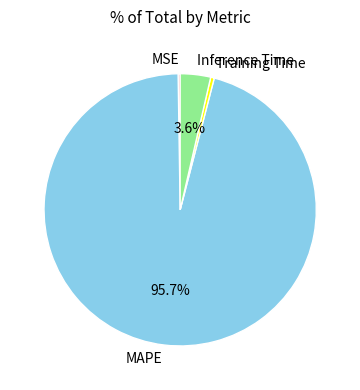

Which has a higher value, MAPE or Training Time?

MAPE